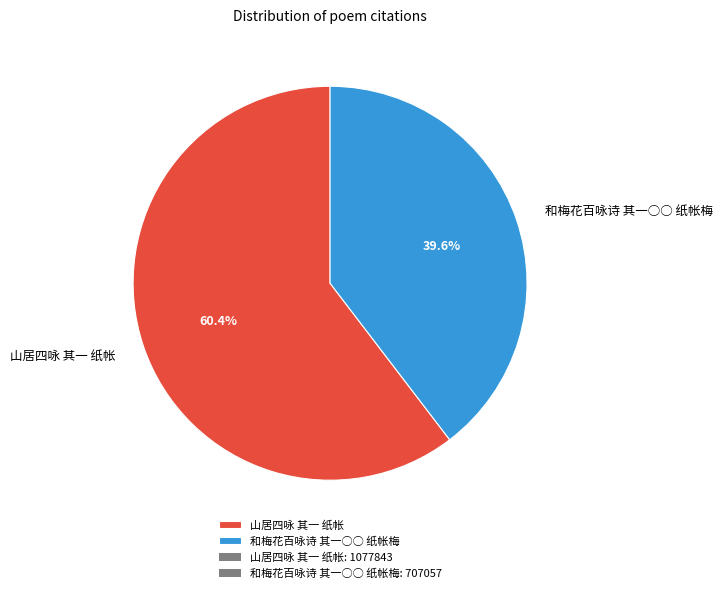

Do 和梅花百咏诗 其一○○ 纸帐梅 and 山居四咏 其一 纸帐 together represent more than half of the pie?

Yes